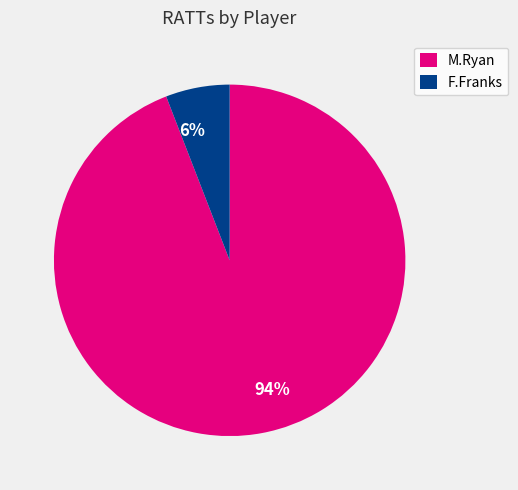

Do F.Franks and M.Ryan together represent more than half of the pie?

Yes